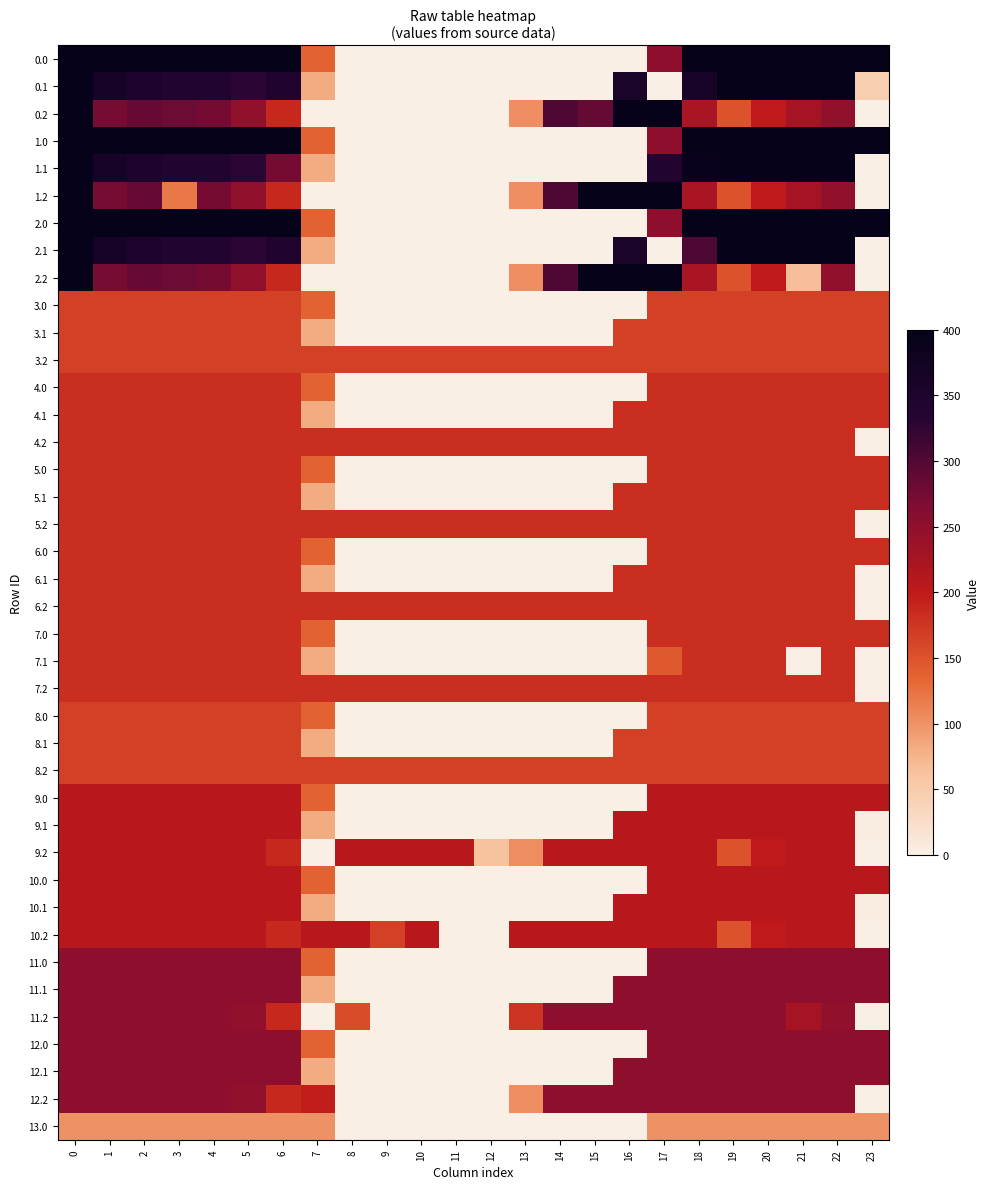

Reading left to right, extract all data points from this chart.

0.0: 0=400.0	1=400.0	2=400.0	3=400.0	4=400.0	5=400.0	6=400.0	7=136.4	8=0.0	9=0.0	10=0.0	11=0.0	12=0.0	13=0.0	14=0.0	15=0.0	16=0.0	17=250.3	18=400.0	19=400.0	20=400.0	21=400.0	22=400.0	23=400.0
0.1: 0=400.0	1=361.1	2=347.9	3=342.7	4=339.6	5=329.5	6=345.2	7=81.6	8=0.0	9=0.0	10=0.0	11=0.0	12=0.0	13=0.0	14=0.0	15=0.0	16=353.7	17=0.0	18=360.4	19=399.7	20=400.0	21=400.0	22=400.0	23=46.4
0.2: 0=400.0	1=272.7	2=285.5	3=281.0	4=274.4	5=248.1	6=187.1	7=0.0	8=0.0	9=0.0	10=0.0	11=0.0	12=0.0	13=104.4	14=301.9	15=286.8	16=400.0	17=400.0	18=223.1	19=151.1	20=199.2	21=226.4	22=247.4	23=0.0
1.0: 0=400.0	1=400.0	2=400.0	3=400.0	4=400.0	5=400.0	6=400.0	7=136.4	8=0.0	9=0.0	10=0.0	11=0.0	12=0.0	13=0.0	14=0.0	15=0.0	16=0.0	17=250.3	18=400.0	19=400.0	20=400.0	21=400.0	22=400.0	23=400.0
1.1: 0=400.0	1=361.1	2=347.9	3=342.7	4=339.6	5=329.5	6=273.9	7=81.6	8=0.0	9=0.0	10=0.0	11=0.0	12=0.0	13=0.0	14=0.0	15=0.0	16=0.0	17=340.1	18=388.5	19=399.7	20=400.0	21=400.0	22=400.0	23=0.4
1.2: 0=400.0	1=272.7	2=285.5	3=120.3	4=274.4	5=248.1	6=187.1	7=0.0	8=0.0	9=0.0	10=0.0	11=0.0	12=0.0	13=104.4	14=301.9	15=400.0	16=400.0	17=400.0	18=223.1	19=151.1	20=199.2	21=226.4	22=247.4	23=0.0
2.0: 0=400.0	1=400.0	2=400.0	3=400.0	4=400.0	5=400.0	6=400.0	7=136.4	8=0.0	9=0.0	10=0.0	11=0.0	12=0.0	13=0.0	14=0.0	15=0.0	16=0.0	17=250.3	18=400.0	19=400.0	20=400.0	21=400.0	22=400.0	23=400.0
2.1: 0=400.0	1=361.1	2=347.9	3=342.7	4=339.6	5=329.5	6=345.2	7=81.6	8=0.0	9=0.0	10=0.0	11=0.0	12=0.0	13=0.0	14=0.0	15=0.0	16=353.7	17=0.0	18=303.7	19=399.7	20=400.0	21=400.0	22=400.0	23=0.4
2.2: 0=400.0	1=272.7	2=285.5	3=281.0	4=274.4	5=248.1	6=187.1	7=0.0	8=0.0	9=0.0	10=0.0	11=0.0	12=0.0	13=104.4	14=301.9	15=400.0	16=400.0	17=400.0	18=223.1	19=151.1	20=199.2	21=65.7	22=247.4	23=0.0
3.0: 0=167.0	1=167.0	2=167.0	3=167.0	4=167.0	5=167.0	6=167.0	7=136.4	8=0.0	9=0.0	10=0.0	11=0.0	12=0.0	13=0.0	14=0.0	15=0.0	16=0.0	17=167.0	18=167.0	19=167.0	20=167.0	21=167.0	22=167.0	23=167.0
3.1: 0=167.0	1=167.0	2=167.0	3=167.0	4=167.0	5=167.0	6=167.0	7=81.6	8=0.0	9=0.0	10=0.0	11=0.0	12=0.0	13=0.0	14=0.0	15=0.0	16=167.0	17=167.0	18=167.0	19=167.0	20=167.0	21=167.0	22=167.0	23=167.0
3.2: 0=167.0	1=167.0	2=167.0	3=167.0	4=167.0	5=167.0	6=167.0	7=167.0	8=167.0	9=167.0	10=167.0	11=167.0	12=167.0	13=167.0	14=167.0	15=167.0	16=167.0	17=167.0	18=167.0	19=167.0	20=167.0	21=167.0	22=167.0	23=167.0
4.0: 0=182.0	1=182.0	2=182.0	3=182.0	4=182.0	5=182.0	6=182.0	7=136.4	8=0.0	9=0.0	10=0.0	11=0.0	12=0.0	13=0.0	14=0.0	15=0.0	16=0.0	17=182.0	18=182.0	19=182.0	20=182.0	21=182.0	22=182.0	23=182.0
4.1: 0=182.0	1=182.0	2=182.0	3=182.0	4=182.0	5=182.0	6=182.0	7=81.6	8=0.0	9=0.0	10=0.0	11=0.0	12=0.0	13=0.0	14=0.0	15=0.0	16=182.0	17=182.0	18=182.0	19=182.0	20=182.0	21=182.0	22=182.0	23=182.0
4.2: 0=182.0	1=182.0	2=182.0	3=182.0	4=182.0	5=182.0	6=182.0	7=182.0	8=182.0	9=182.0	10=182.0	11=182.0	12=182.0	13=182.0	14=182.0	15=182.0	16=182.0	17=182.0	18=182.0	19=182.0	20=182.0	21=182.0	22=182.0	23=2.5
5.0: 0=182.0	1=182.0	2=182.0	3=182.0	4=182.0	5=182.0	6=182.0	7=136.4	8=0.0	9=0.0	10=0.0	11=0.0	12=0.0	13=0.0	14=0.0	15=0.0	16=0.0	17=182.0	18=182.0	19=182.0	20=182.0	21=182.0	22=182.0	23=182.0
5.1: 0=182.0	1=182.0	2=182.0	3=182.0	4=182.0	5=182.0	6=182.0	7=81.6	8=0.0	9=0.0	10=0.0	11=0.0	12=0.0	13=0.0	14=0.0	15=0.0	16=182.0	17=182.0	18=182.0	19=182.0	20=182.0	21=182.0	22=182.0	23=182.0
5.2: 0=182.0	1=182.0	2=182.0	3=182.0	4=182.0	5=182.0	6=182.0	7=182.0	8=182.0	9=182.0	10=182.0	11=182.0	12=182.0	13=182.0	14=182.0	15=182.0	16=182.0	17=182.0	18=182.0	19=182.0	20=182.0	21=182.0	22=182.0	23=2.5
6.0: 0=182.0	1=182.0	2=182.0	3=182.0	4=182.0	5=182.0	6=182.0	7=136.4	8=0.0	9=0.0	10=0.0	11=0.0	12=0.0	13=0.0	14=0.0	15=0.0	16=0.0	17=182.0	18=182.0	19=182.0	20=182.0	21=182.0	22=182.0	23=182.0
6.1: 0=182.0	1=182.0	2=182.0	3=182.0	4=182.0	5=182.0	6=182.0	7=81.6	8=0.0	9=0.0	10=0.0	11=0.0	12=0.0	13=0.0	14=0.0	15=0.0	16=182.0	17=182.0	18=182.0	19=182.0	20=182.0	21=182.0	22=182.0	23=1.2
6.2: 0=182.0	1=182.0	2=182.0	3=182.0	4=182.0	5=182.0	6=182.0	7=182.0	8=182.0	9=182.0	10=182.0	11=182.0	12=182.0	13=182.0	14=182.0	15=182.0	16=182.0	17=182.0	18=182.0	19=182.0	20=182.0	21=182.0	22=182.0	23=2.5
7.0: 0=182.0	1=182.0	2=182.0	3=182.0	4=182.0	5=182.0	6=182.0	7=136.4	8=0.0	9=0.0	10=0.0	11=0.0	12=0.0	13=0.0	14=0.0	15=0.0	16=0.0	17=182.0	18=182.0	19=182.0	20=182.0	21=182.0	22=182.0	23=182.0
7.1: 0=182.0	1=182.0	2=182.0	3=182.0	4=182.0	5=182.0	6=182.0	7=81.6	8=0.0	9=0.0	10=0.0	11=0.0	12=0.0	13=0.0	14=0.0	15=0.0	16=0.0	17=144.4	18=182.0	19=182.0	20=182.0	21=0.0	22=182.0	23=0.0
7.2: 0=182.0	1=182.0	2=182.0	3=182.0	4=182.0	5=182.0	6=182.0	7=182.0	8=182.0	9=182.0	10=182.0	11=182.0	12=182.0	13=182.0	14=182.0	15=182.0	16=182.0	17=182.0	18=182.0	19=182.0	20=182.0	21=182.0	22=182.0	23=2.5
8.0: 0=167.0	1=167.0	2=167.0	3=167.0	4=167.0	5=167.0	6=167.0	7=136.4	8=0.0	9=0.0	10=0.0	11=0.0	12=0.0	13=0.0	14=0.0	15=0.0	16=0.0	17=167.0	18=167.0	19=167.0	20=167.0	21=167.0	22=167.0	23=167.0
8.1: 0=167.0	1=167.0	2=167.0	3=167.0	4=167.0	5=167.0	6=167.0	7=81.6	8=0.0	9=0.0	10=0.0	11=0.0	12=0.0	13=0.0	14=0.0	15=0.0	16=167.0	17=167.0	18=167.0	19=167.0	20=167.0	21=167.0	22=167.0	23=167.0
8.2: 0=167.0	1=167.0	2=167.0	3=167.0	4=167.0	5=167.0	6=167.0	7=167.0	8=167.0	9=167.0	10=167.0	11=167.0	12=167.0	13=167.0	14=167.0	15=167.0	16=167.0	17=167.0	18=167.0	19=167.0	20=167.0	21=167.0	22=167.0	23=167.0
9.0: 0=207.0	1=207.0	2=207.0	3=207.0	4=207.0	5=207.0	6=207.0	7=136.4	8=0.0	9=0.0	10=0.0	11=0.0	12=0.0	13=0.0	14=0.0	15=0.0	16=0.0	17=207.0	18=207.0	19=207.0	20=207.0	21=207.0	22=207.0	23=207.0
9.1: 0=207.0	1=207.0	2=207.0	3=207.0	4=207.0	5=207.0	6=207.0	7=81.6	8=0.0	9=0.0	10=0.0	11=0.0	12=0.0	13=0.0	14=0.0	15=0.0	16=207.0	17=207.0	18=207.0	19=207.0	20=207.0	21=207.0	22=207.0	23=3.6
9.2: 0=207.0	1=207.0	2=207.0	3=207.0	4=207.0	5=207.0	6=187.1	7=0.0	8=207.0	9=207.0	10=207.0	11=207.0	12=61.5	13=104.4	14=207.0	15=207.0	16=207.0	17=207.0	18=207.0	19=151.1	20=199.2	21=207.0	22=207.0	23=0.0
10.0: 0=207.0	1=207.0	2=207.0	3=207.0	4=207.0	5=207.0	6=207.0	7=136.4	8=0.0	9=0.0	10=0.0	11=0.0	12=0.0	13=0.0	14=0.0	15=0.0	16=0.0	17=207.0	18=207.0	19=207.0	20=207.0	21=207.0	22=207.0	23=207.0
10.1: 0=207.0	1=207.0	2=207.0	3=207.0	4=207.0	5=207.0	6=207.0	7=81.6	8=0.0	9=0.0	10=0.0	11=0.0	12=0.0	13=0.0	14=0.0	15=0.0	16=207.0	17=207.0	18=207.0	19=207.0	20=207.0	21=207.0	22=207.0	23=3.6
10.2: 0=207.0	1=207.0	2=207.0	3=207.0	4=207.0	5=207.0	6=187.1	7=207.0	8=207.0	9=165.9	10=207.0	11=0.0	12=0.0	13=207.0	14=207.0	15=207.0	16=207.0	17=207.0	18=207.0	19=151.1	20=199.2	21=207.0	22=207.0	23=0.0
11.0: 0=253.0	1=253.0	2=253.0	3=253.0	4=253.0	5=253.0	6=253.0	7=136.4	8=0.0	9=0.0	10=0.0	11=0.0	12=0.0	13=0.0	14=0.0	15=0.0	16=0.0	17=250.3	18=253.0	19=253.0	20=253.0	21=253.0	22=253.0	23=253.0
11.1: 0=253.0	1=253.0	2=253.0	3=253.0	4=253.0	5=253.0	6=253.0	7=81.6	8=0.0	9=0.0	10=0.0	11=0.0	12=0.0	13=0.0	14=0.0	15=0.0	16=253.0	17=253.0	18=253.0	19=253.0	20=253.0	21=253.0	22=253.0	23=253.0
11.2: 0=253.0	1=253.0	2=253.0	3=253.0	4=253.0	5=248.1	6=187.1	7=0.0	8=154.8	9=0.0	10=0.0	11=0.0	12=0.0	13=178.1	14=253.0	15=253.0	16=253.0	17=253.0	18=253.0	19=253.0	20=253.0	21=226.4	22=247.4	23=0.0
12.0: 0=253.0	1=253.0	2=253.0	3=253.0	4=253.0	5=253.0	6=253.0	7=136.4	8=0.0	9=0.0	10=0.0	11=0.0	12=0.0	13=0.0	14=0.0	15=0.0	16=0.0	17=250.3	18=253.0	19=253.0	20=253.0	21=253.0	22=253.0	23=253.0
12.1: 0=253.0	1=253.0	2=253.0	3=253.0	4=253.0	5=253.0	6=253.0	7=81.6	8=0.0	9=0.0	10=0.0	11=0.0	12=0.0	13=0.0	14=0.0	15=0.0	16=253.0	17=253.0	18=253.0	19=253.0	20=253.0	21=253.0	22=253.0	23=253.0
12.2: 0=253.0	1=253.0	2=253.0	3=253.0	4=253.0	5=248.1	6=187.1	7=196.3	8=0.0	9=0.0	10=0.0	11=0.0	12=0.0	13=104.4	14=253.0	15=253.0	16=253.0	17=253.0	18=253.0	19=253.0	20=253.0	21=253.0	22=253.0	23=0.0
13.0: 0=101.0	1=101.0	2=101.0	3=101.0	4=101.0	5=101.0	6=101.0	7=101.0	8=0.0	9=0.0	10=0.0	11=0.0	12=0.0	13=0.0	14=0.0	15=0.0	16=0.0	17=101.0	18=101.0	19=101.0	20=101.0	21=101.0	22=101.0	23=101.0